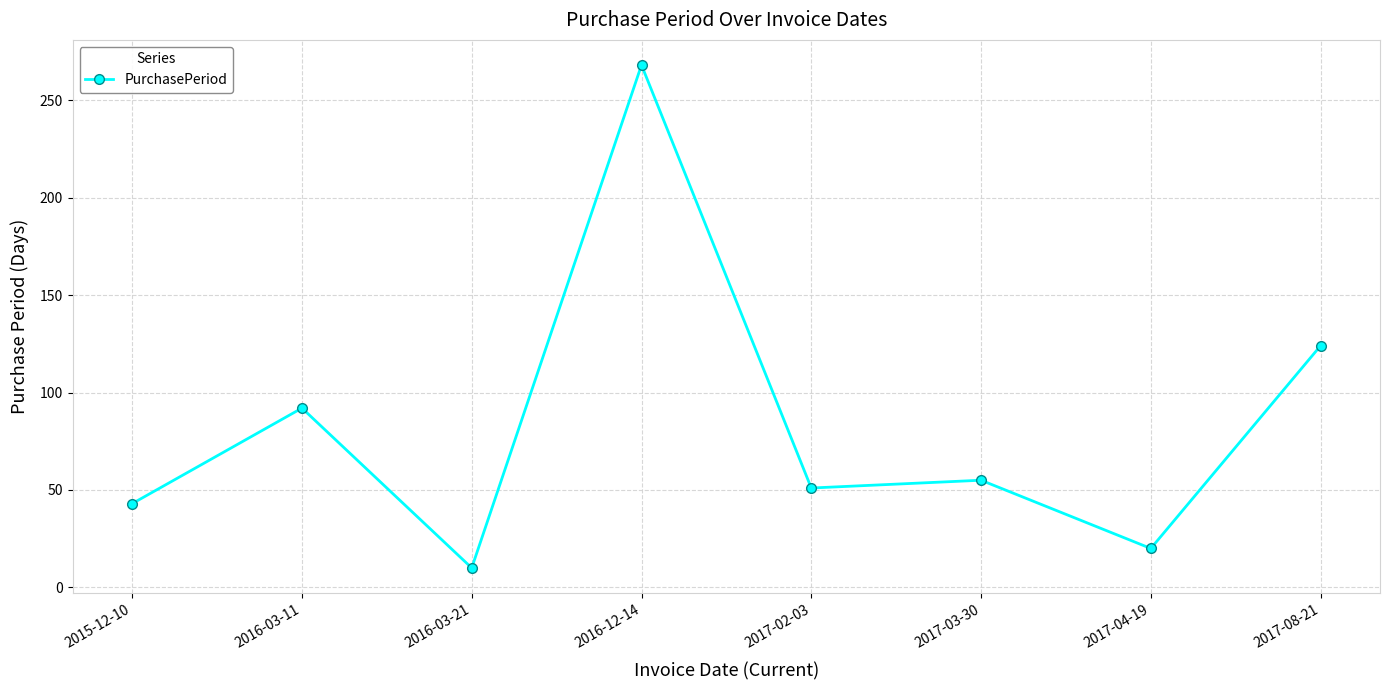

What position from the right is 2017-03-30?

3